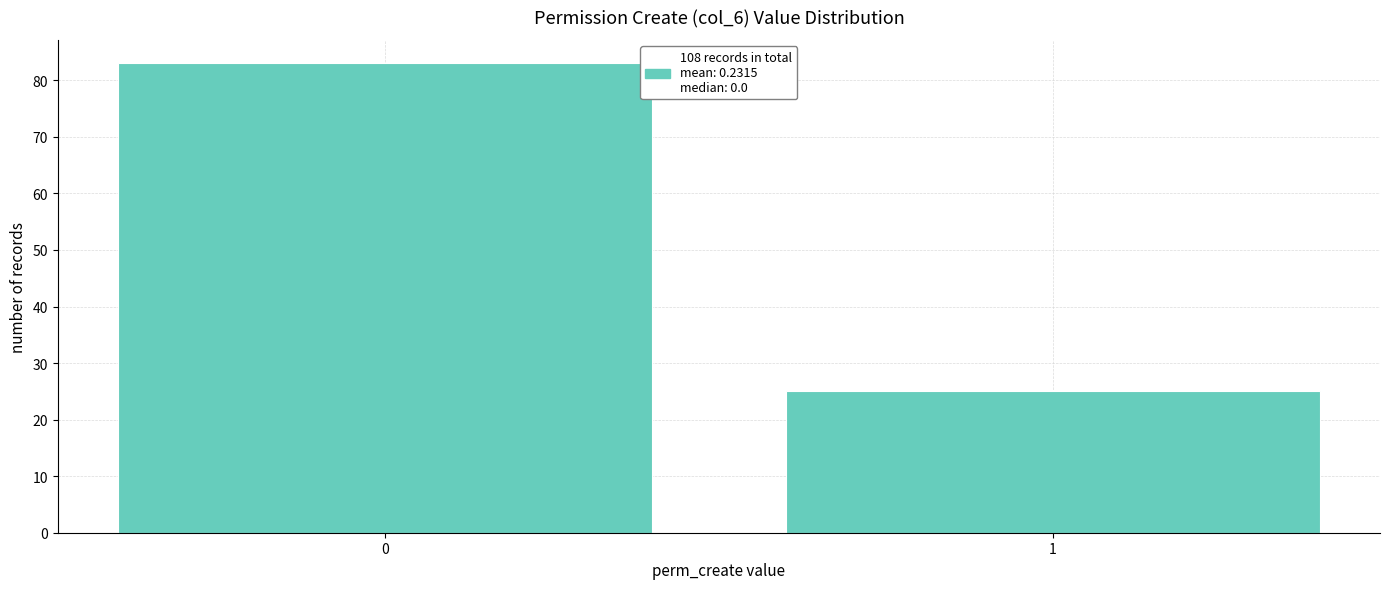

Reading left to right, list all the values displayed in this chart.

0=83	1=25